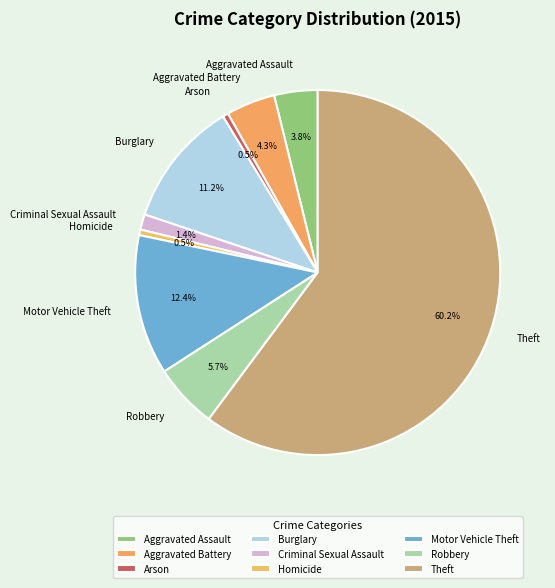

Is there a majority slice in this chart?

Yes